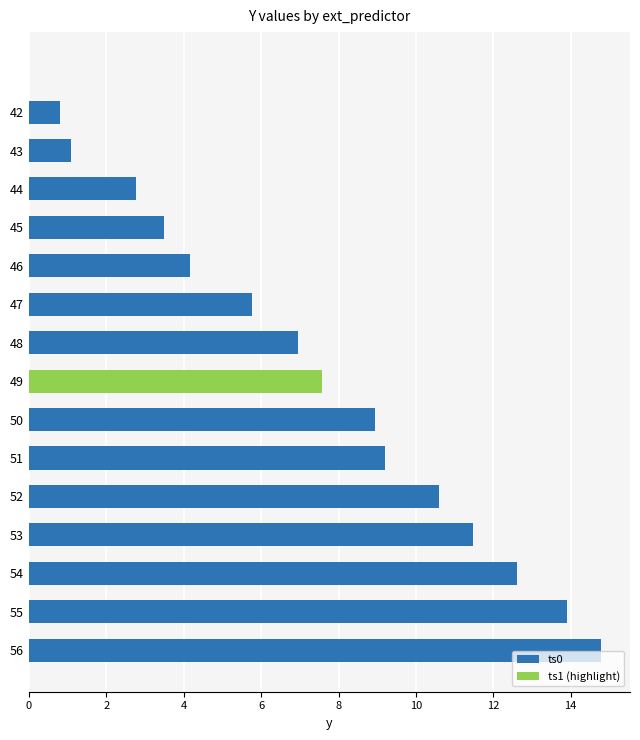

How many bars are there in total?

15